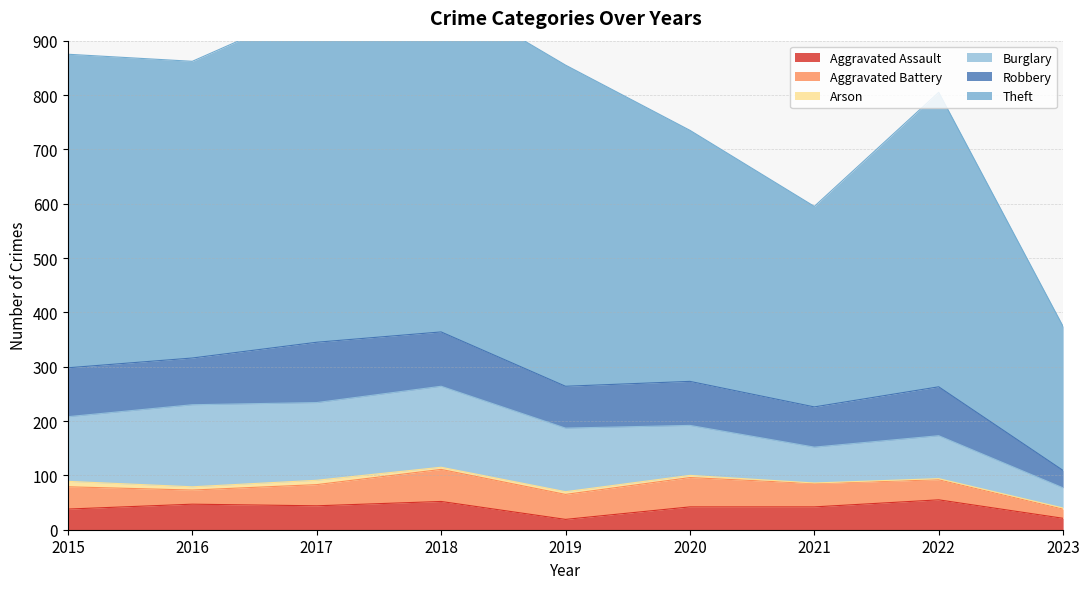

True or false: Burglary and Theft intersect in this chart.

False